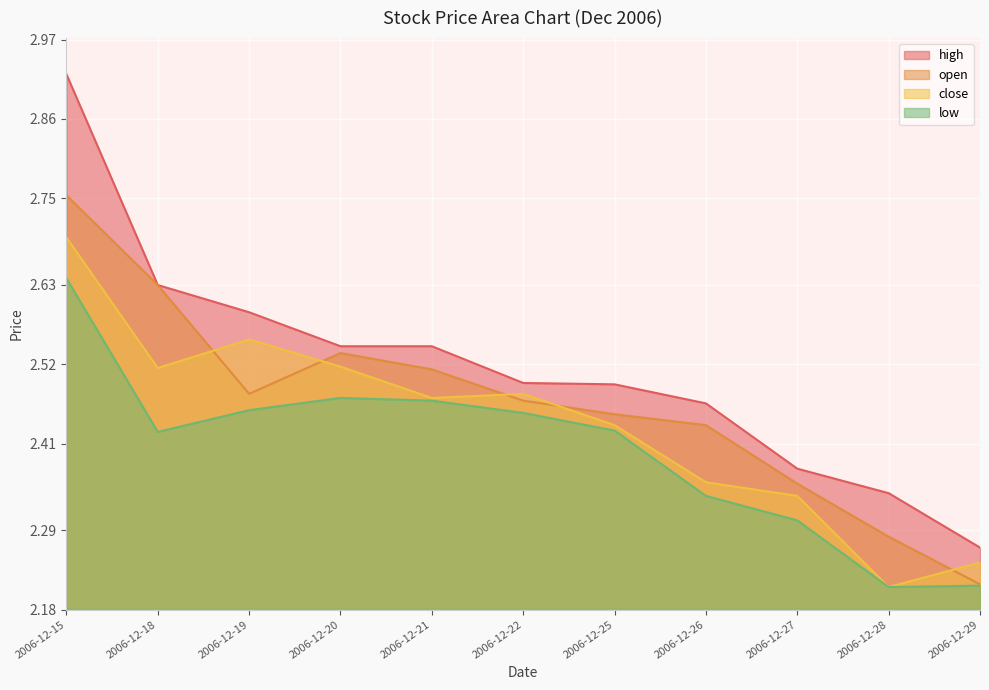

What is the difference between the second highest and second lowest values in the high series?

0.3